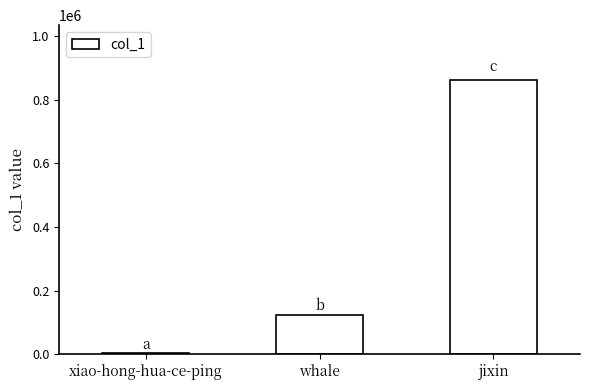

Count the number of data series in this chart.

1